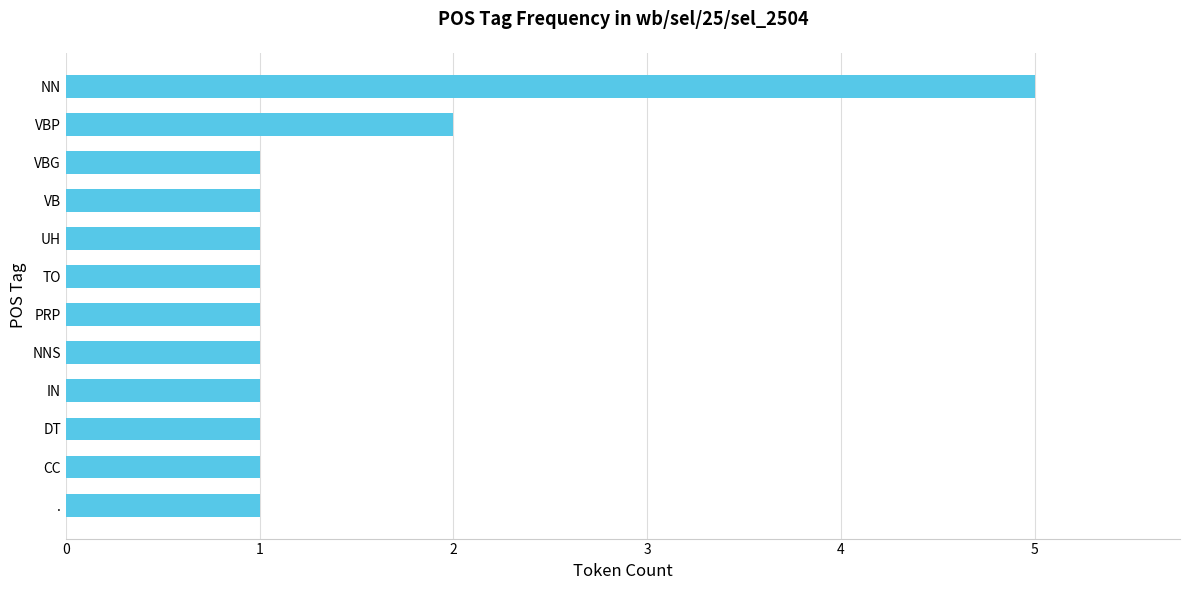

True or false: the data shows 1 at VB.

True